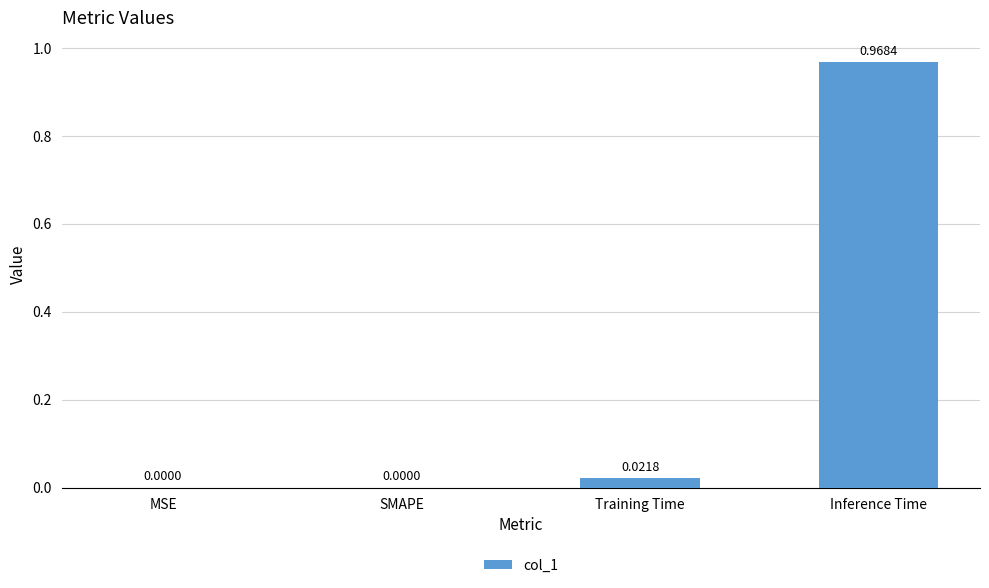

Which category has the highest value across all series?

Inference Time